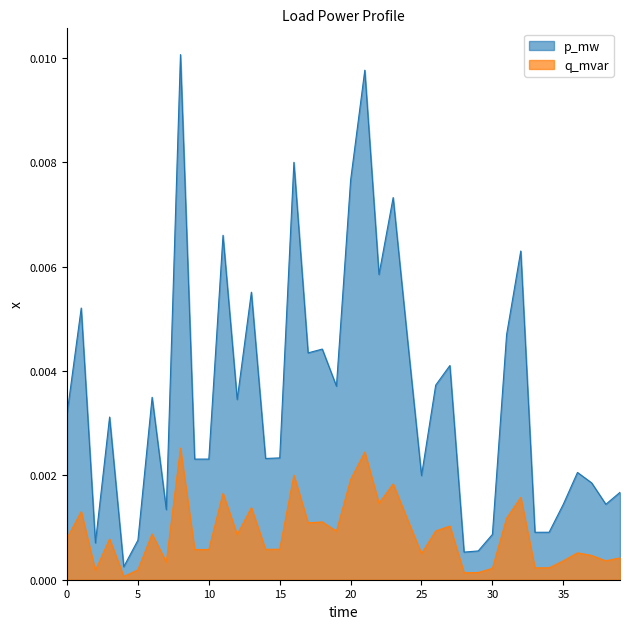

True or false: q_mvar and p_mw cross at least once.

False